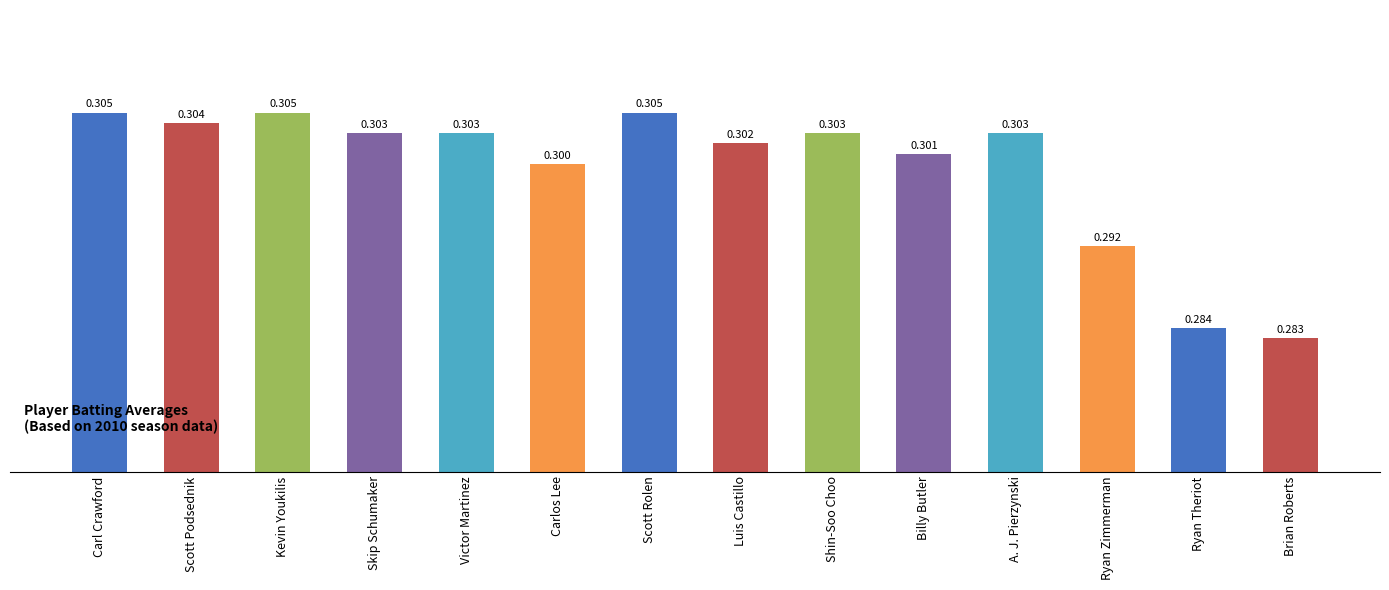

What is the label of the 2nd bar from the left?

Scott Podsednik